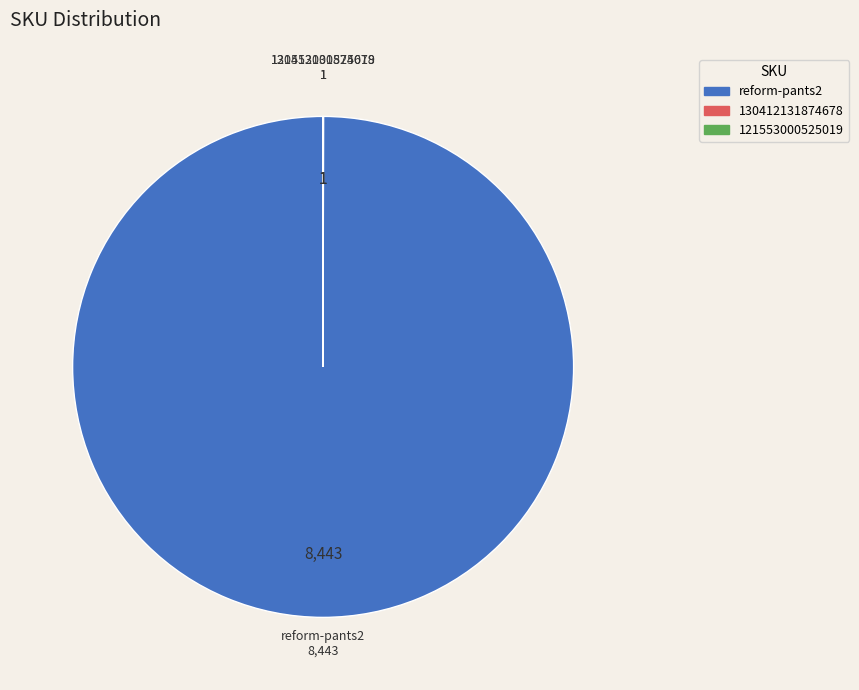

Is there any slice that represents more than half of the pie?

Yes